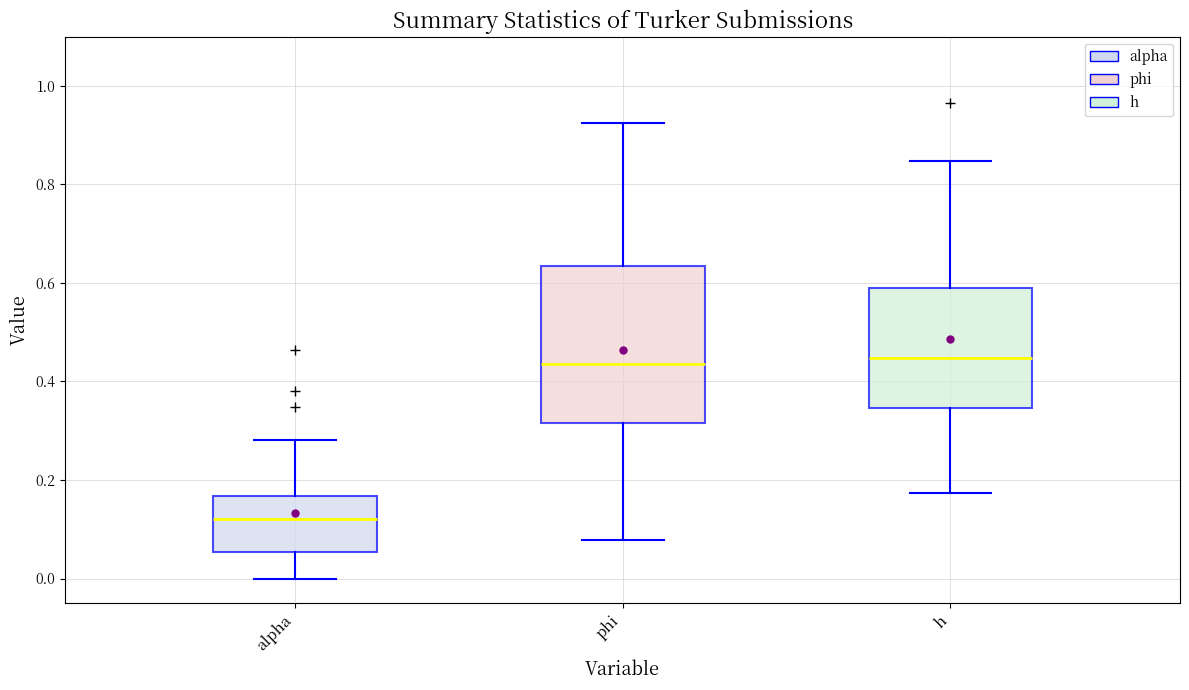

Which box's median line is the lowest?

alpha